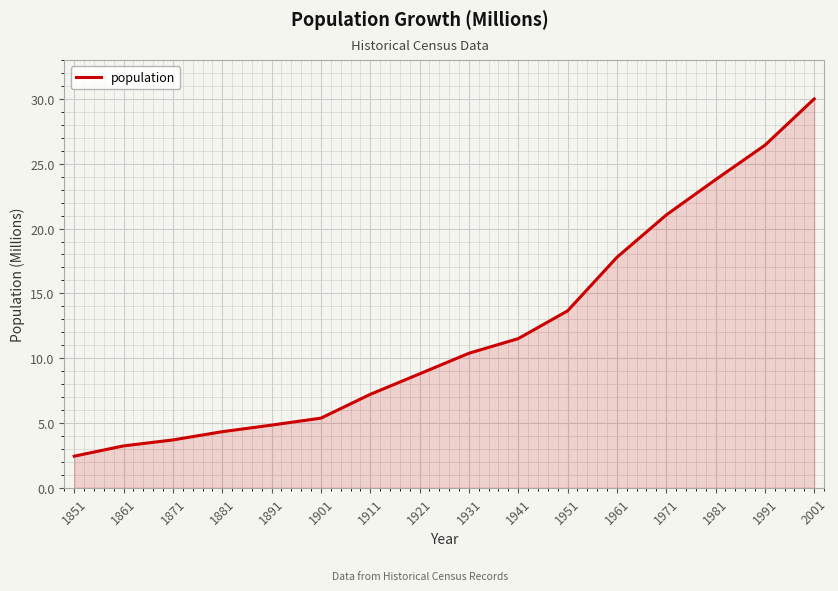

What is the change in value from 1881 to 1981?

+19.4